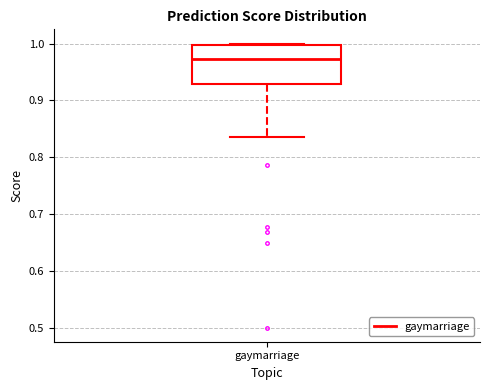

Where is the lower edge of the box for gaymarriage on the y-axis? The values are not printed on the chart, so give them approximately, as read against the axis.

0.93